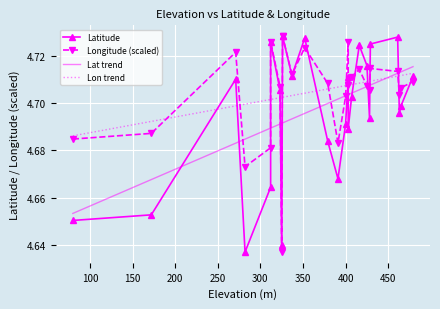

What is the minimum value for Latitude?

4.6